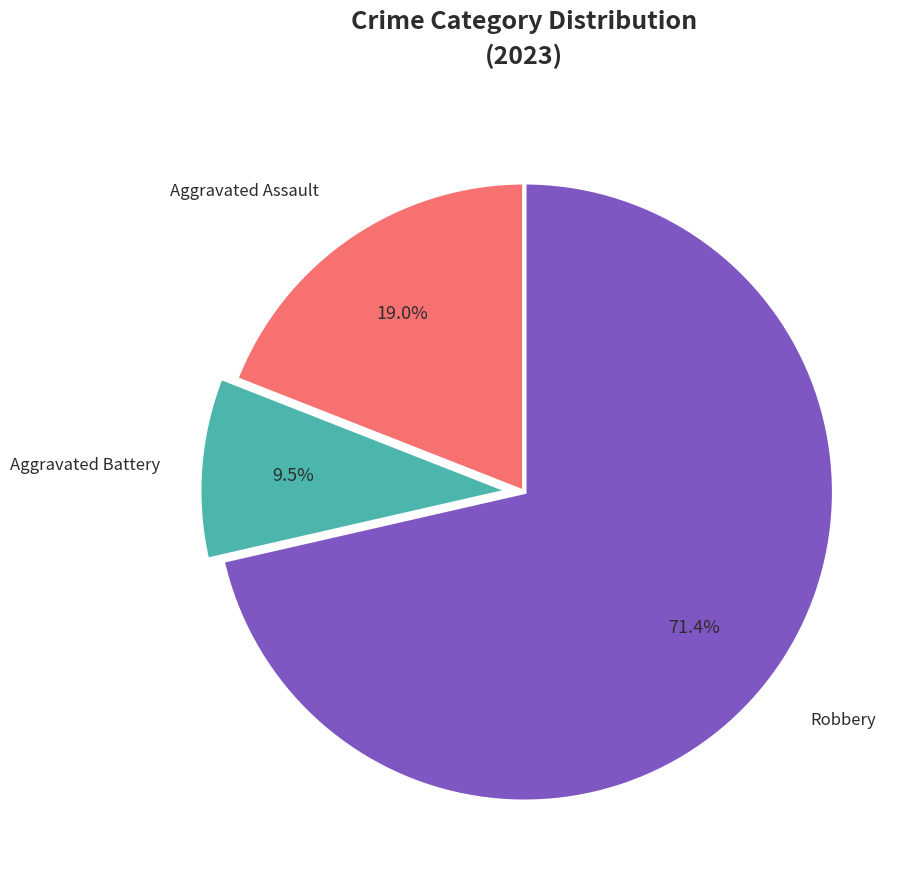

Rank the categories by value from lowest to highest.

Aggravated Battery, Aggravated Assault, Robbery